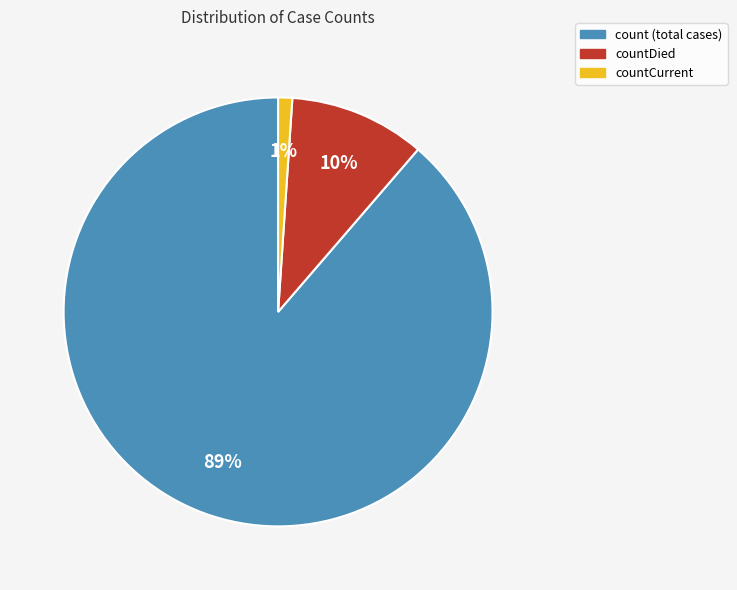

Count the number of slices in the pie.

3